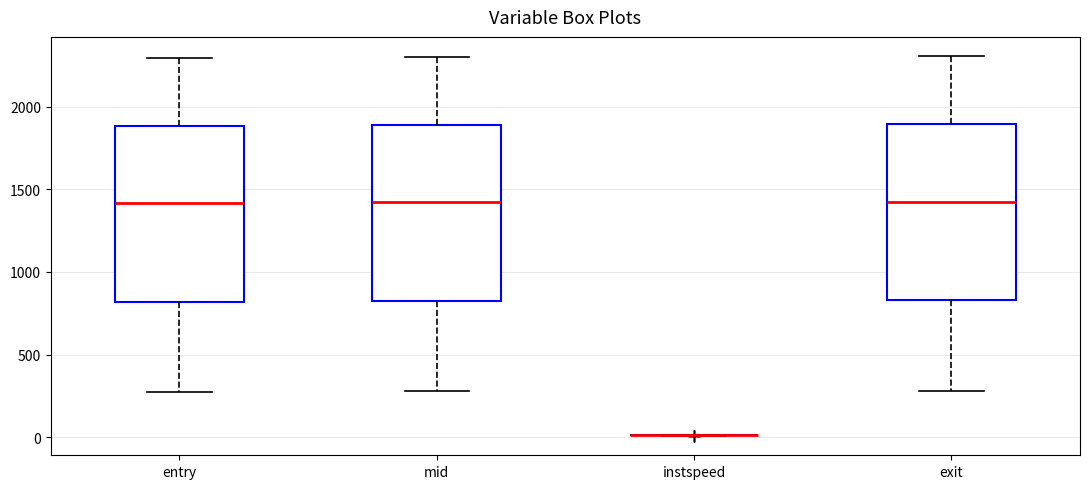

Reading left to right, transcribe this box plot: for each box, give where its median line is, the range the box spans, and where its two whiskers end, as read against the y-axis. The values are not printed on the chart, so give them approximately, as read against the axis.

entry: median 1400, box 800 to 1900, whiskers 250 to 2300
mid: median 1400, box 850 to 1900, whiskers 300 to 2300
instspeed: box collapsed to a line at 0, whiskers 0 to 0
exit: median 1450, box 850 to 1900, whiskers 300 to 2300